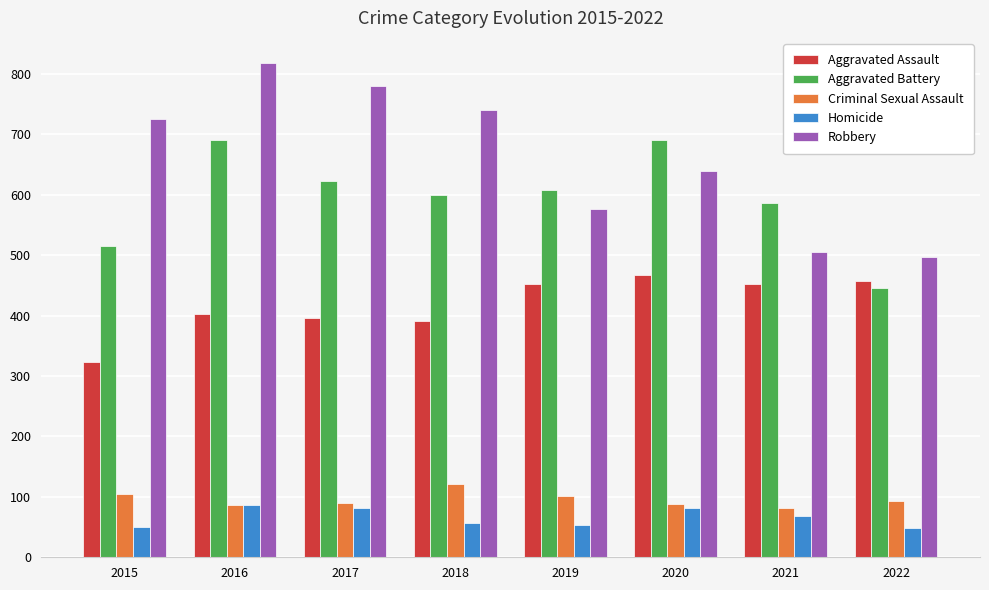

What is the difference between the Aggravated Assault values at 2016 and 2022?

55